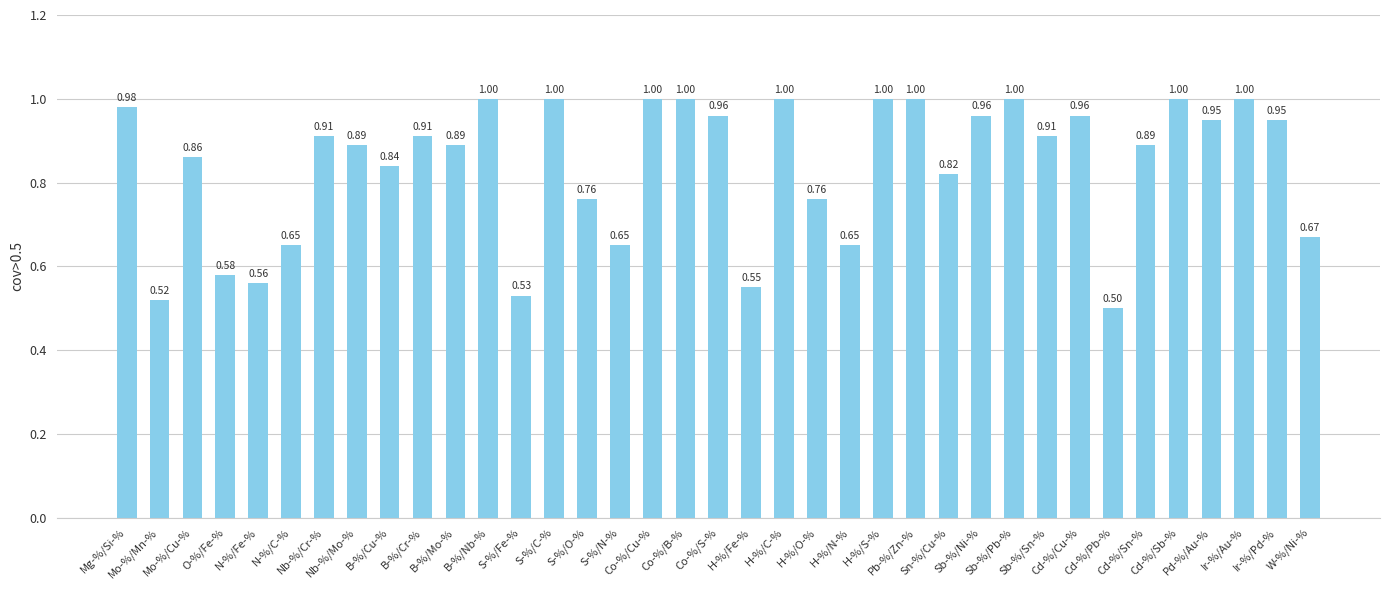

What is the label of the 1st bar from the right?

W-%/Ni-%